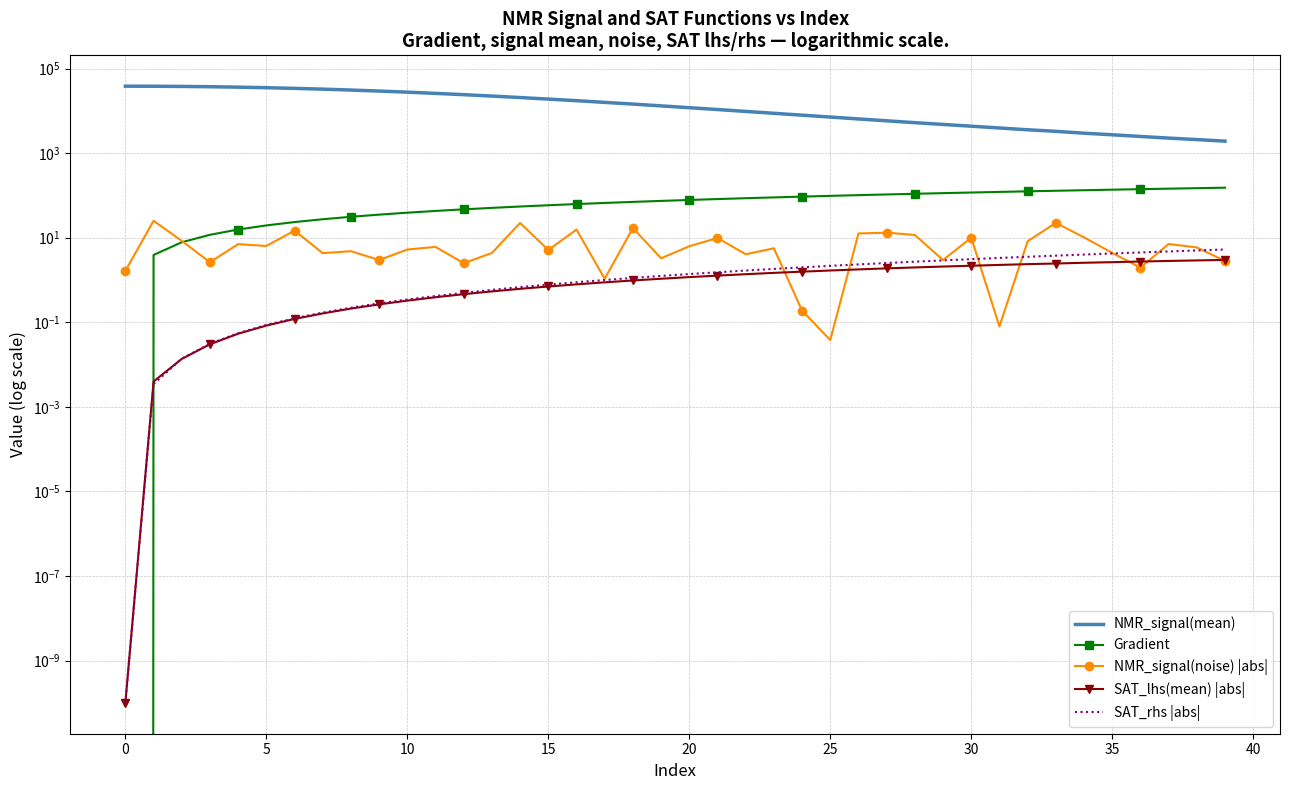

Which series has the largest range (max minus min)?

NMR_signal(mean)